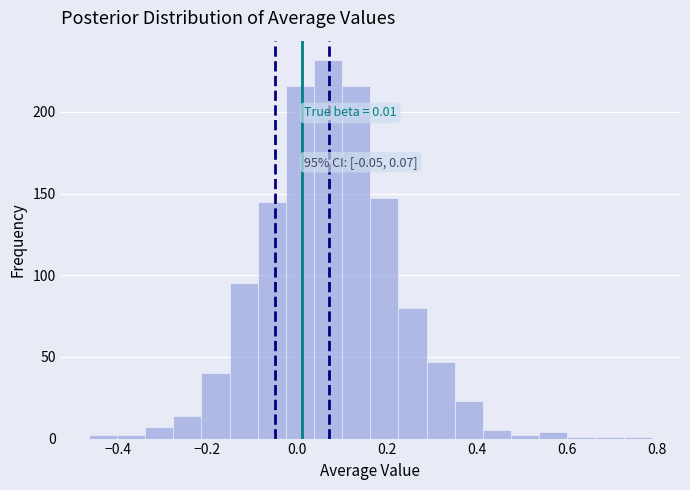

Read against the x-axis, roughly where is the centre of the tallest bar?

0.06